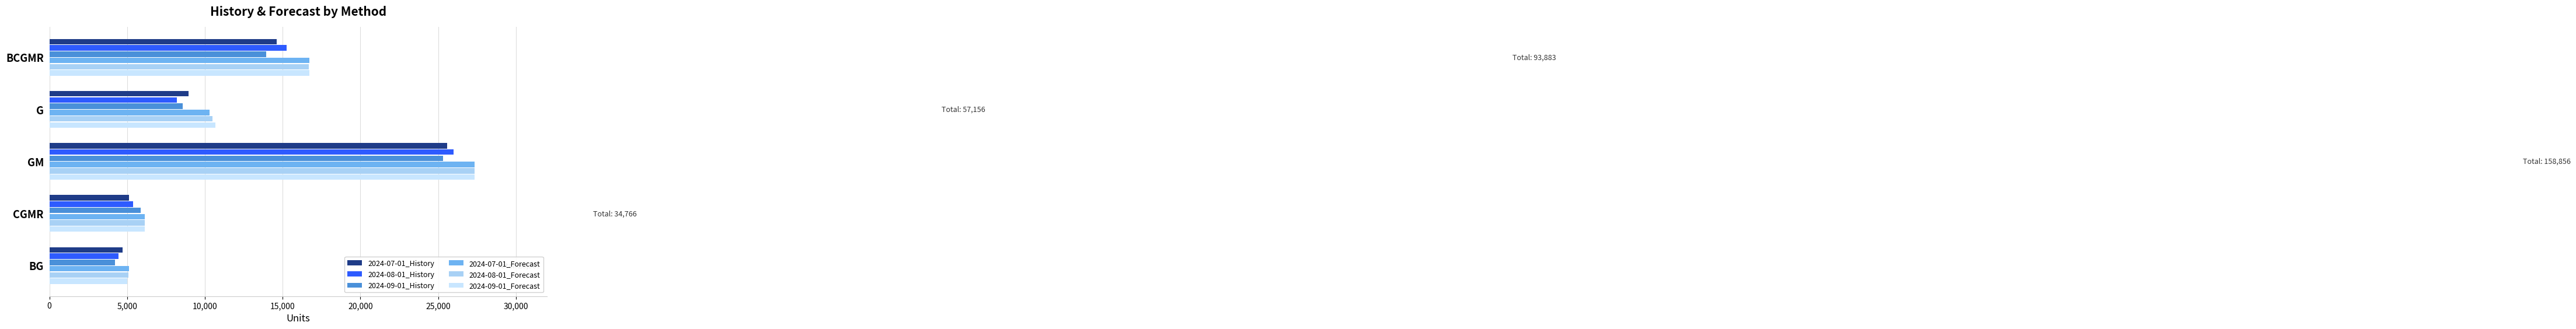

Which category has the lowest value in the 2024-07-01_Forecast series?

BG